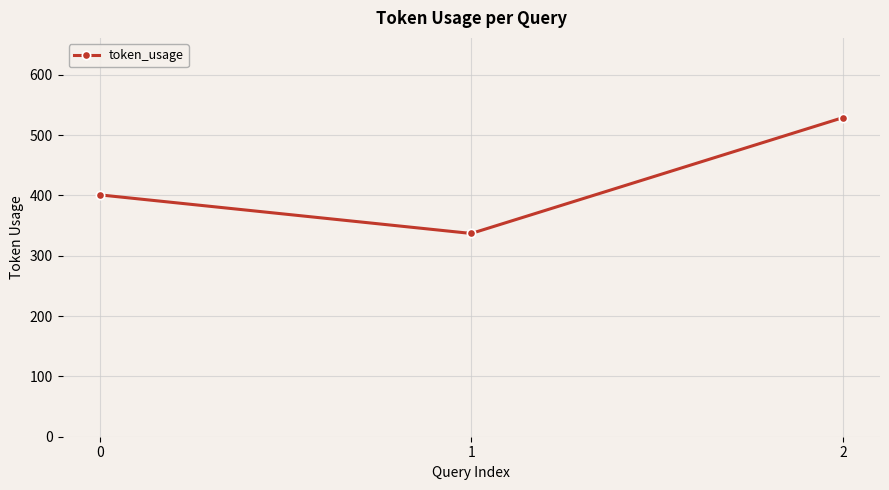

Does the chart display data point markers on the line(s)?

Yes